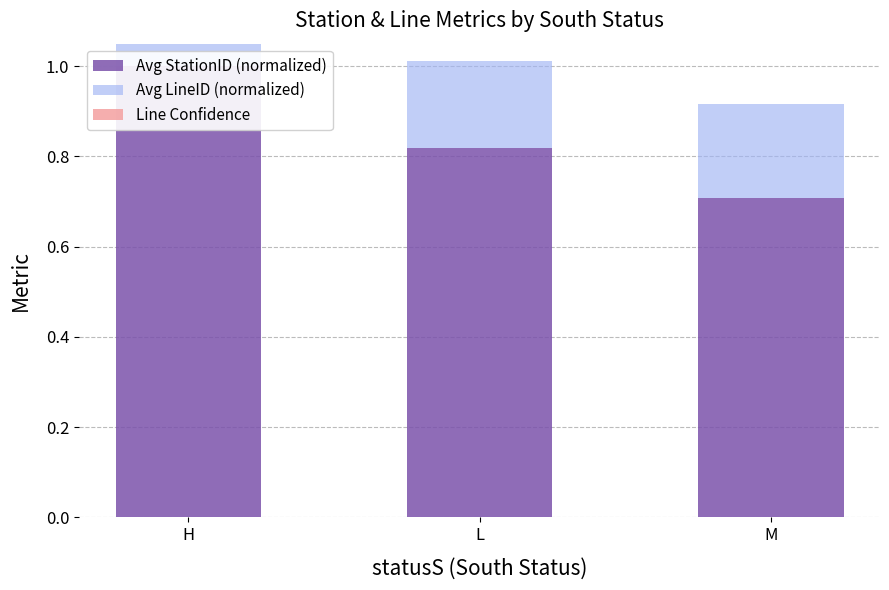

Between H and M, which is larger?

H